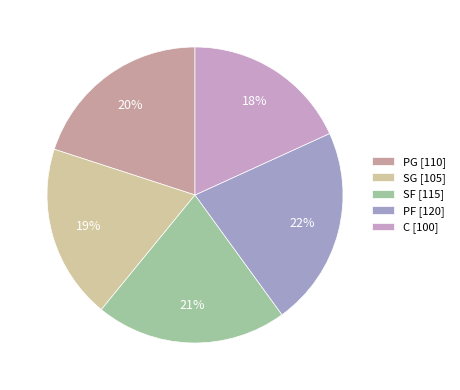

Count the number of slices in the pie.

5